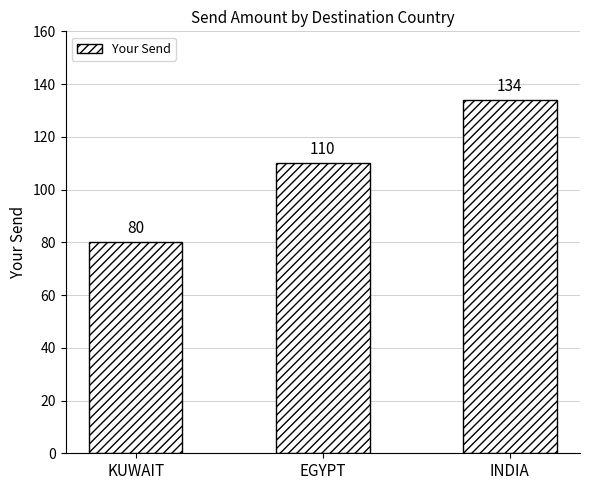

What is the difference between the maximum and minimum values?

54